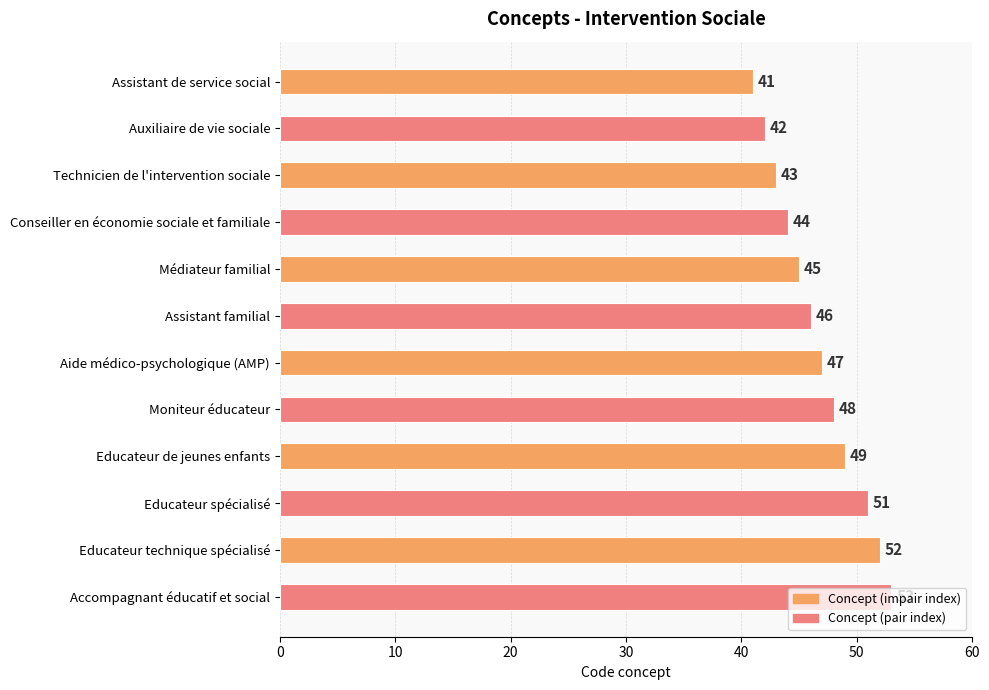

Rank the categories by value from highest to lowest.

Accompagnant éducatif et social, Educateur technique spécialisé, Educateur spécialisé, Educateur de jeunes enfants, Moniteur éducateur, Aide médico-psychologique (AMP), Assistant familial, Médiateur familial, Conseiller en économie sociale et familiale, Technicien de l'intervention sociale, Auxiliaire de vie sociale, Assistant de service social